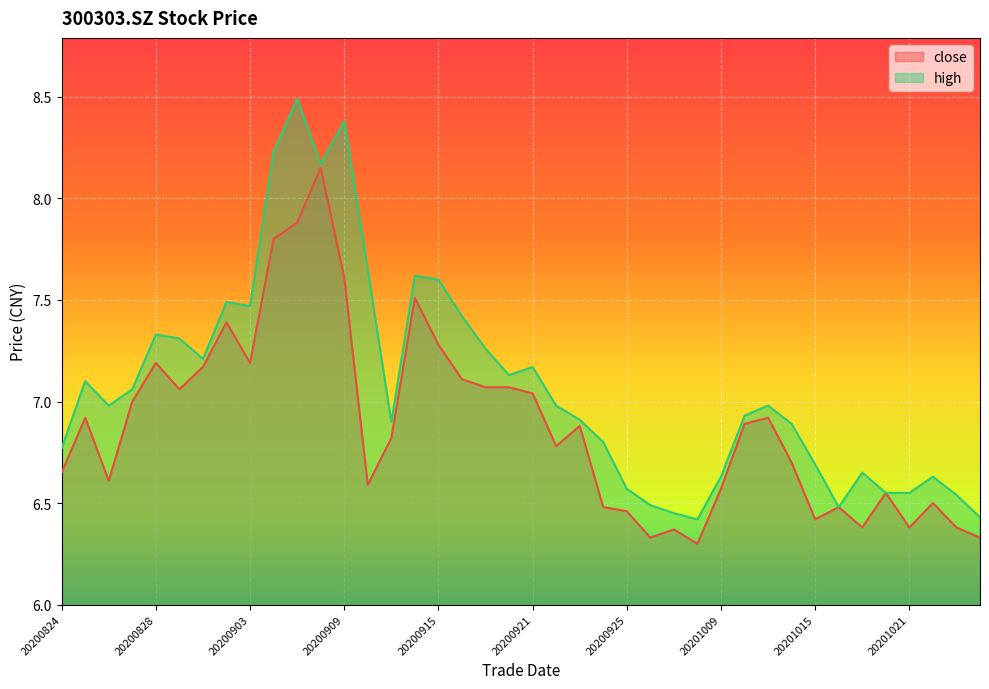

What are all the series names shown in the legend?

close, high